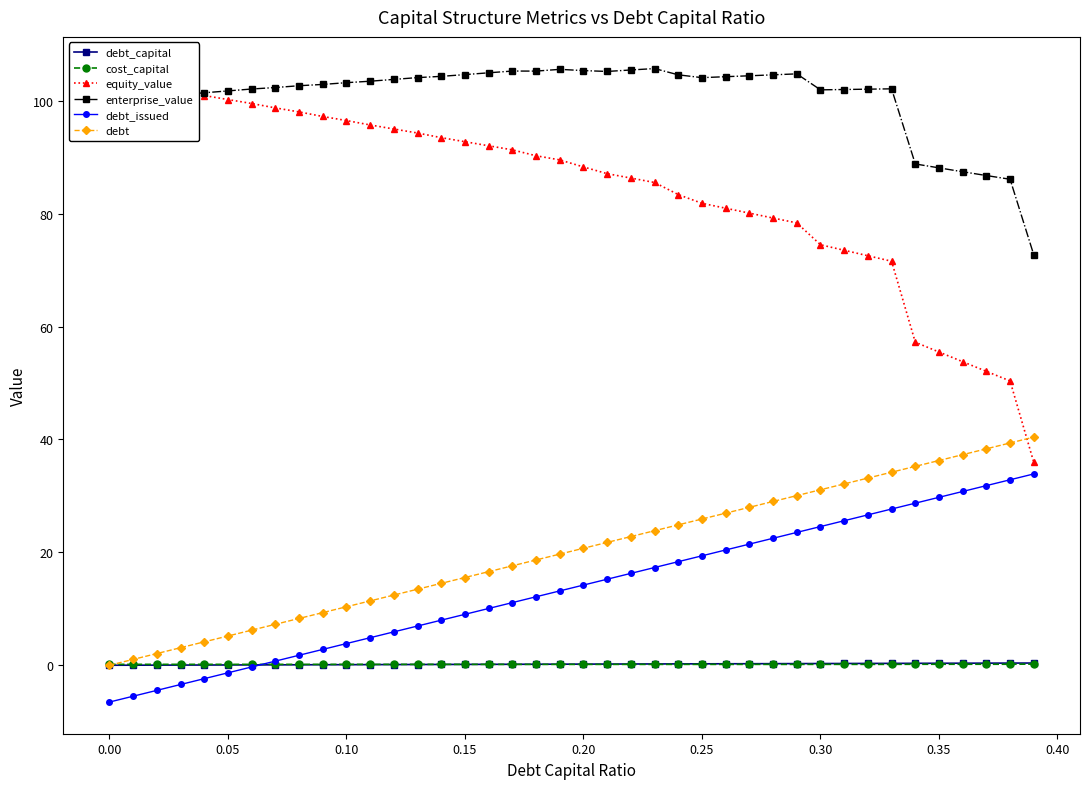

At how many categories does at least one series exceed 67?

40